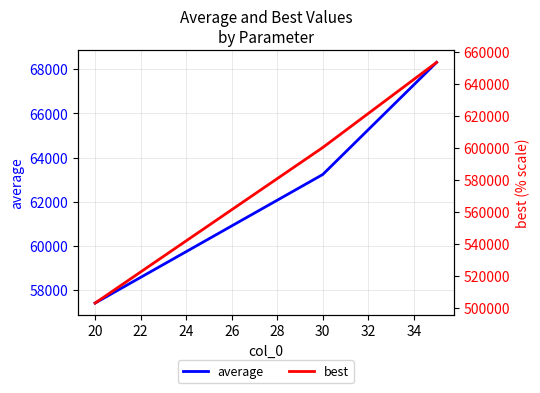

What is the highest value of the average series?

68316.8